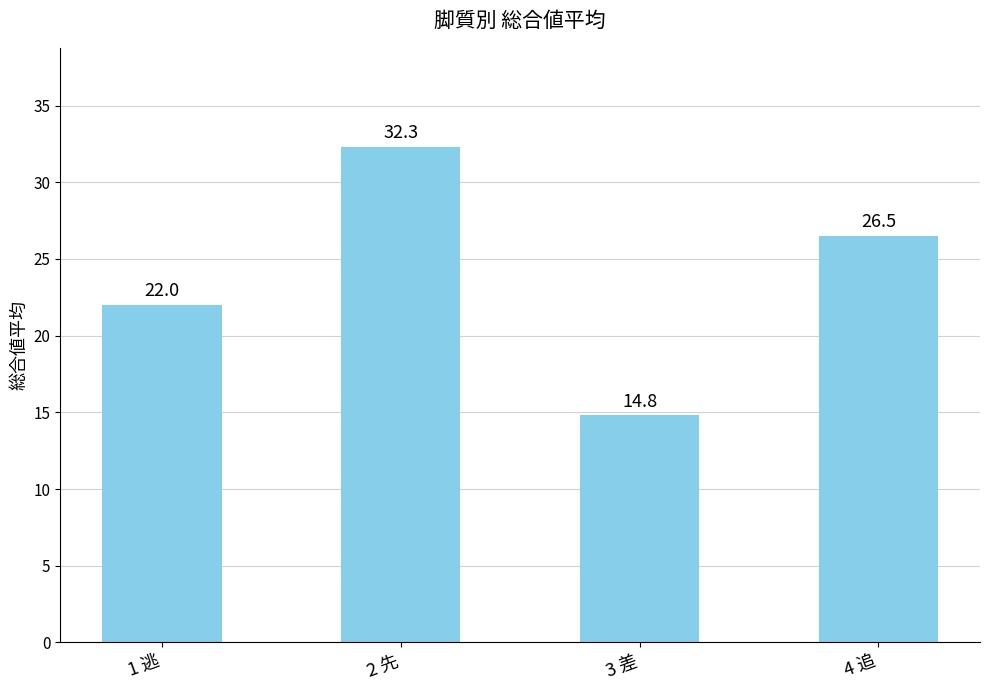

What is the value of the 1st bar from the left?

22.0